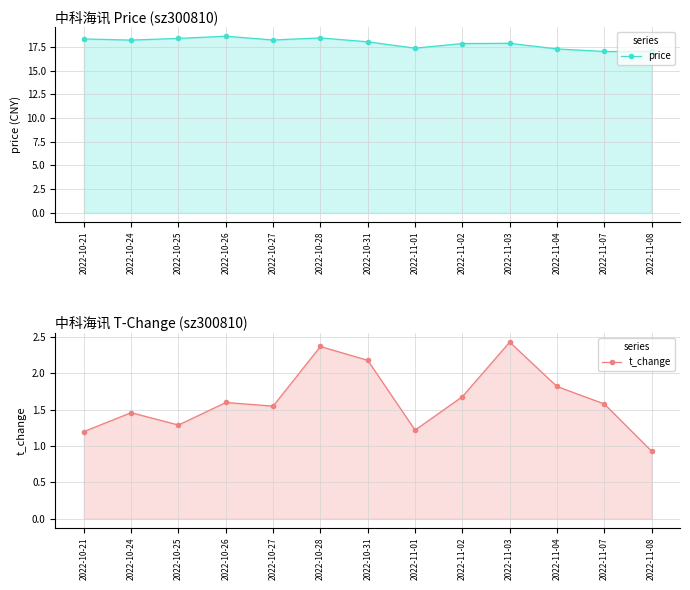

At which category is the sum across all series the highest?

2022-10-28